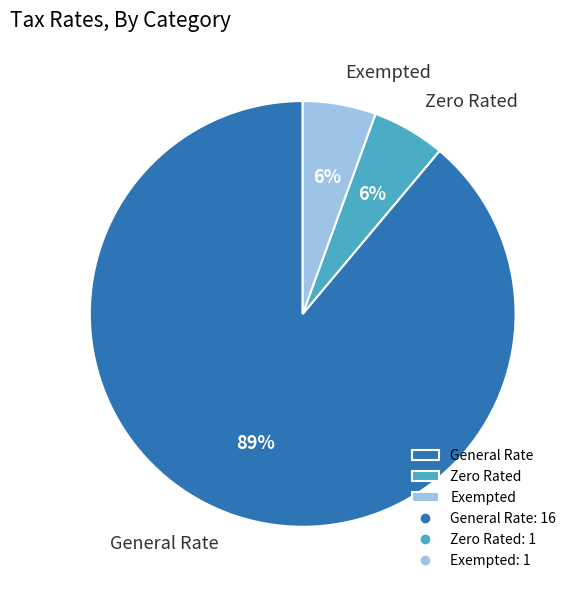

Which slice is the largest?

General Rate